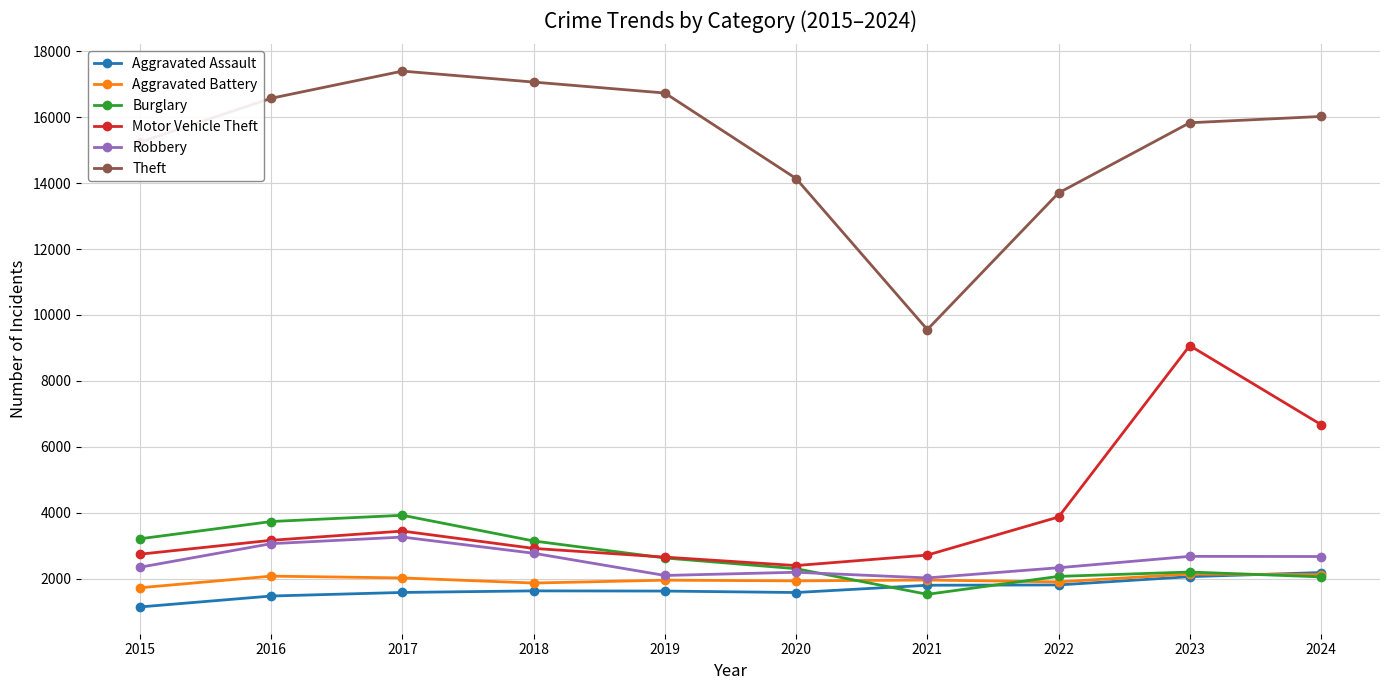

Where is Theft nearest to the value 13475?

2022